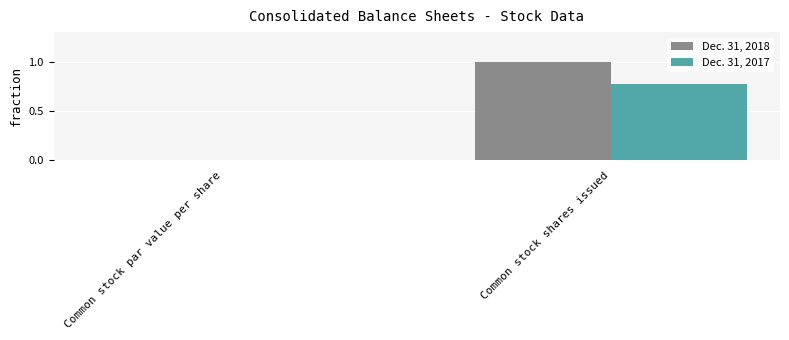

Which category has the highest value across all series?

Common stock shares issued